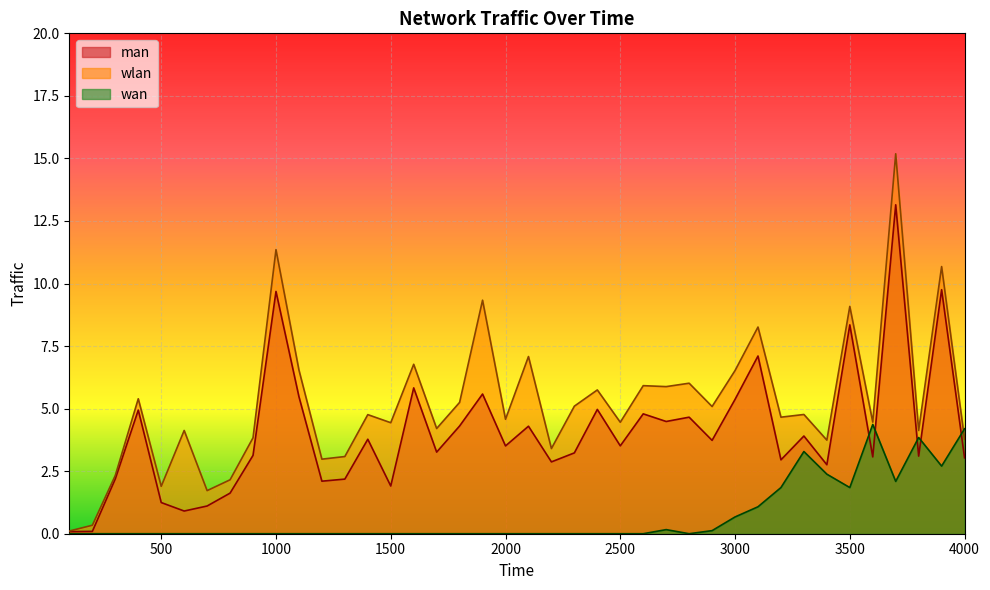

What is the label of the 22nd point from the left?

2200.0